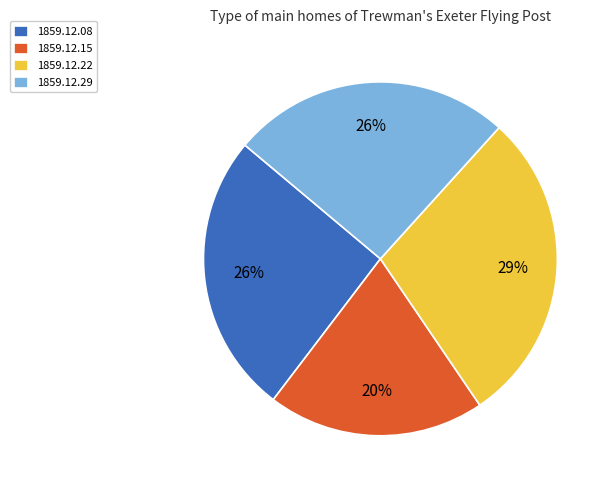

How many segments does this pie chart have?

4